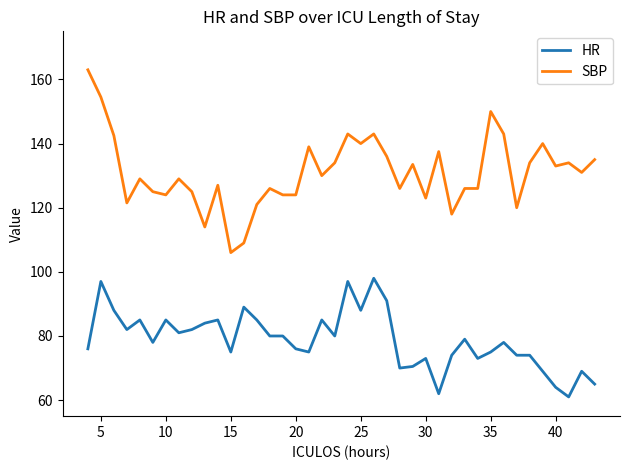

At how many categories does at least one series exceed 103?

40